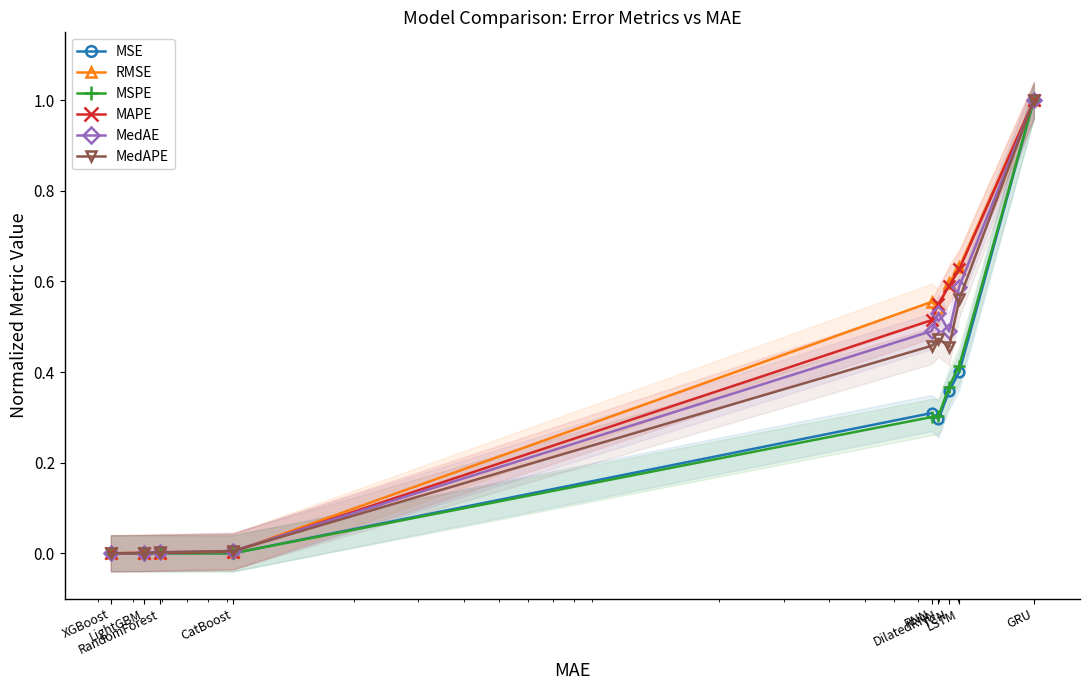

True or false: MSE and RMSE intersect in this chart.

False